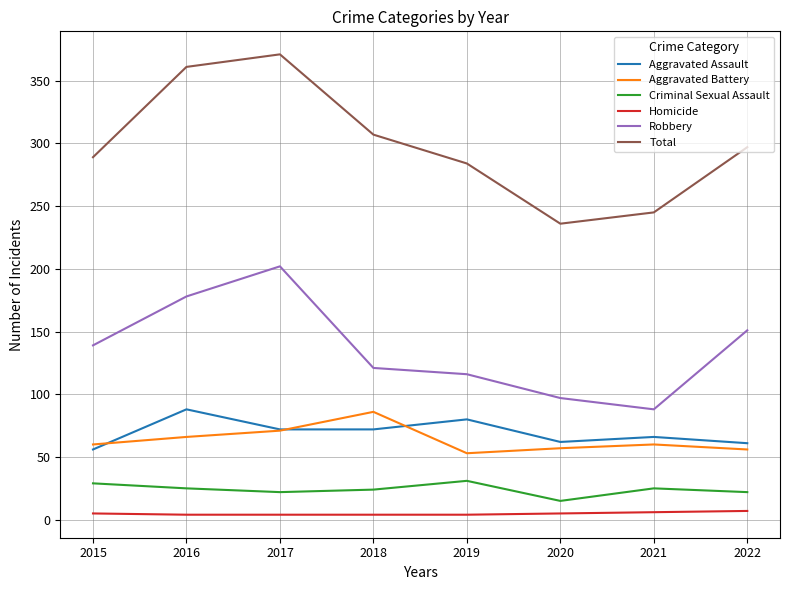

Which series has the largest total across all categories?

Total